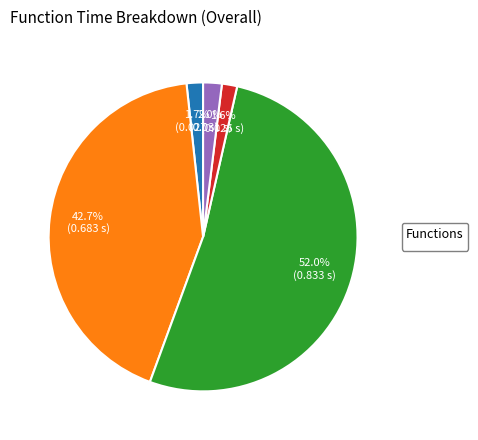

Is there a majority slice in this chart?

Yes